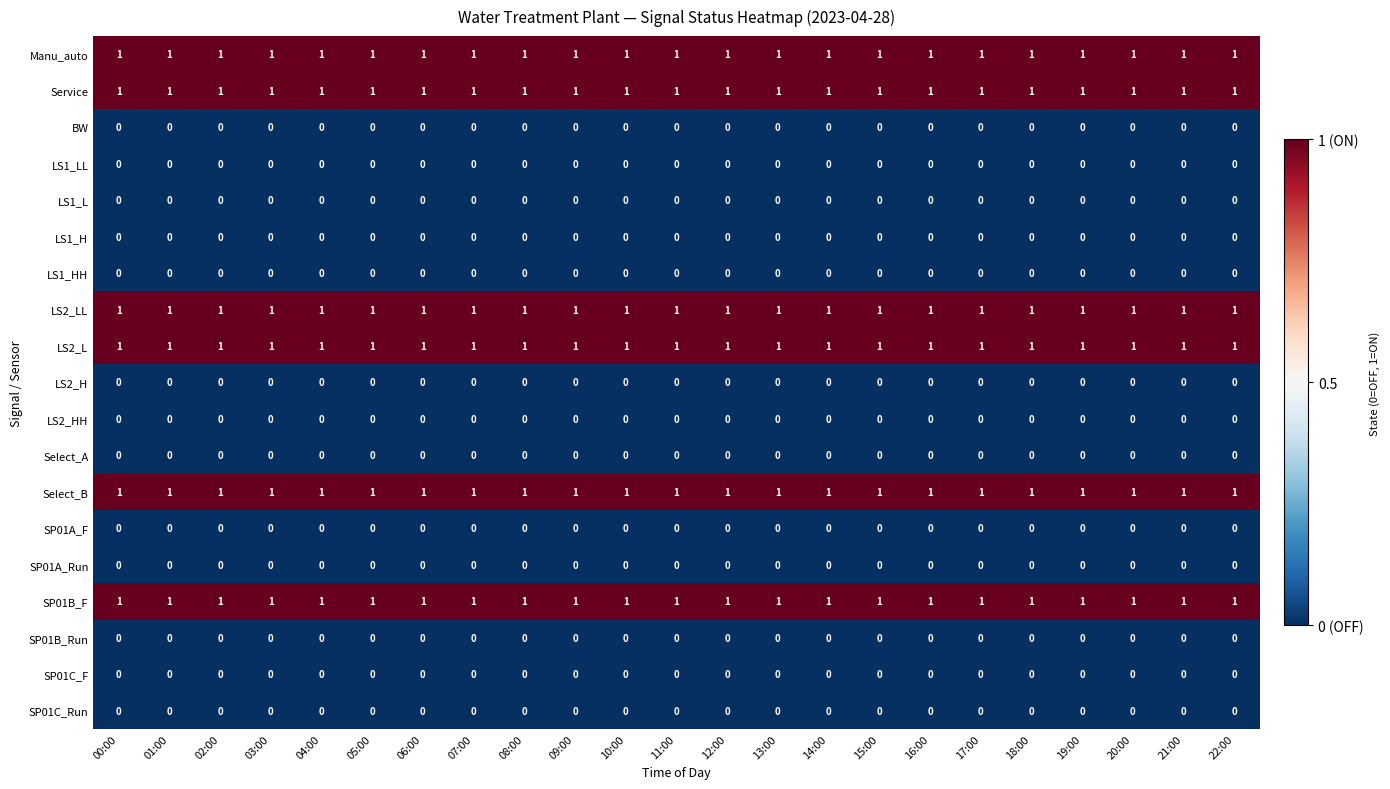

How many series are shown in this chart?

19